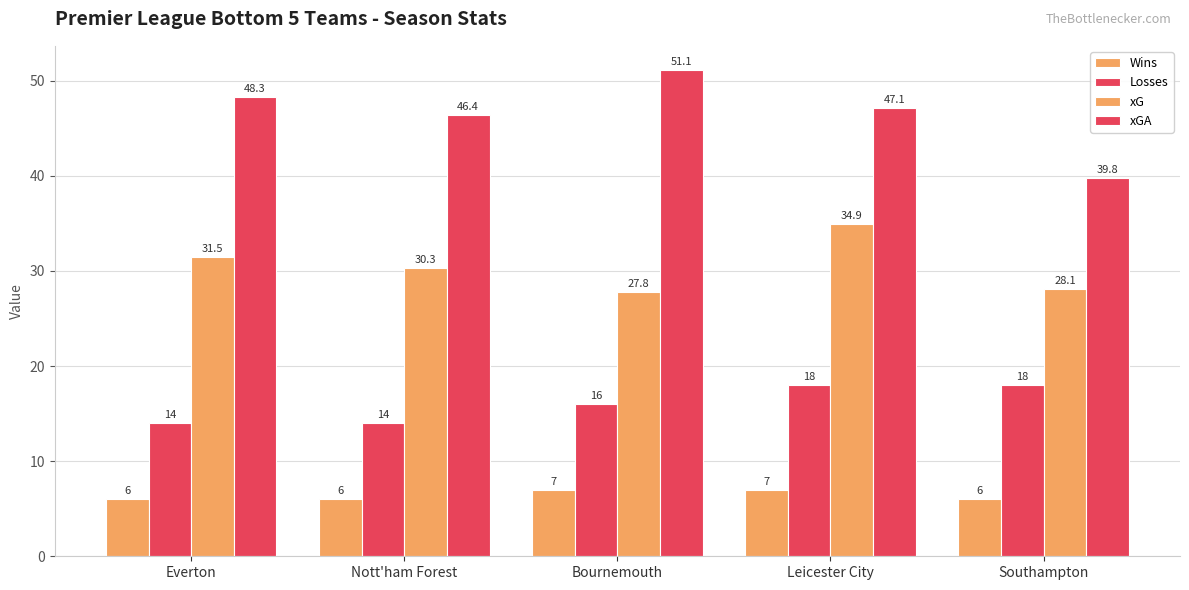

Which series changed the most between Leicester City and Southampton?

xGA